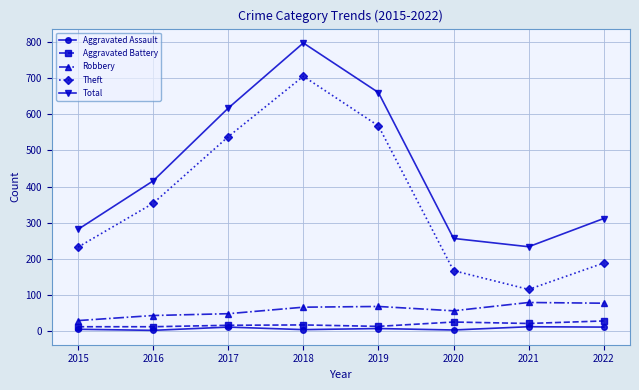

At which category is the sum across all series the highest?

2018